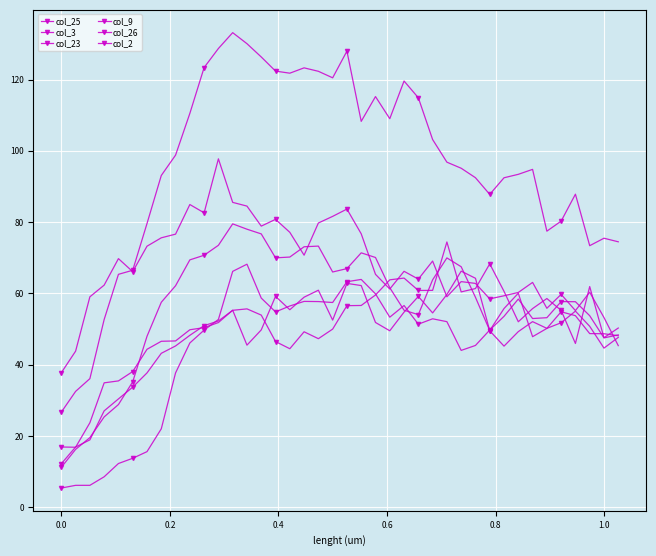

Does the chart have visible grid lines?

Yes